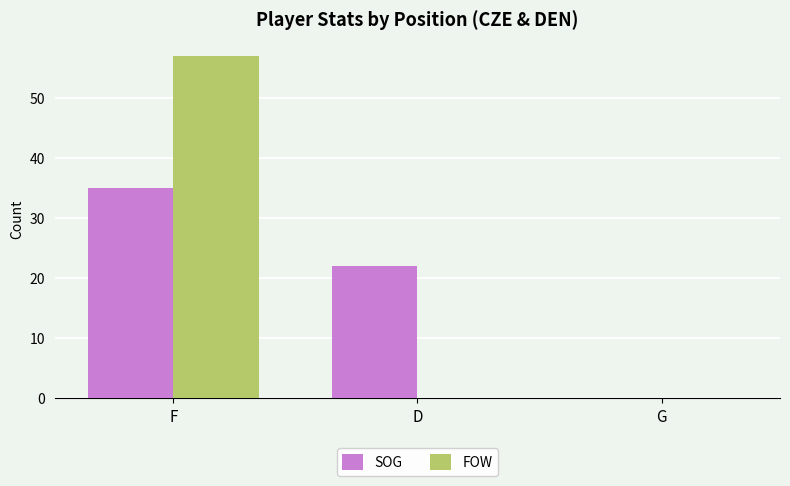

What is the maximum value for SOG?

35